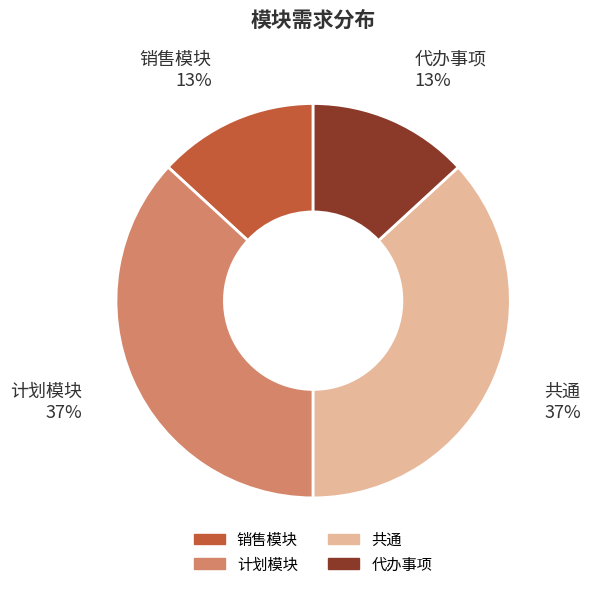

What is the ratio of the value at 代办事项 to the value at 计划模块?

0.4